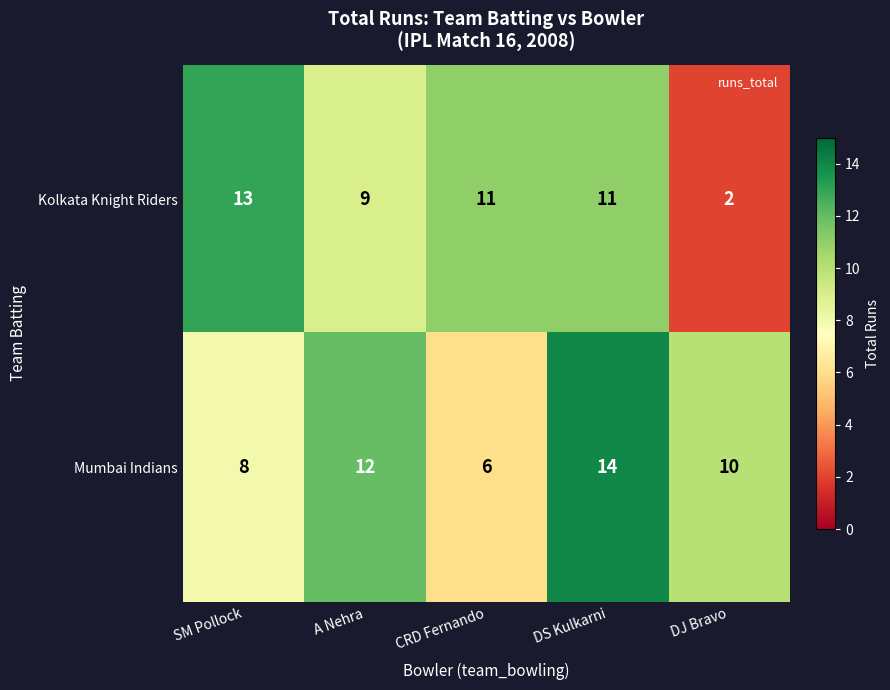

Reading left to right, transcribe all the data shown in this chart.

Kolkata Knight Riders: SM Pollock=13	A Nehra=9	CRD Fernando=11	DS Kulkarni=11	DJ Bravo=2
Mumbai Indians: SM Pollock=8	A Nehra=12	CRD Fernando=6	DS Kulkarni=14	DJ Bravo=10